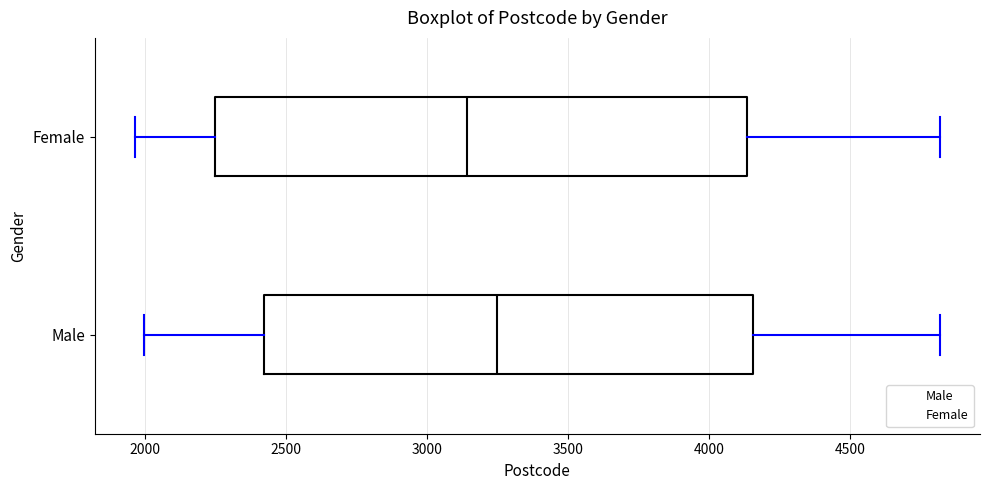

Reading bottom to top, transcribe this box plot: for each box, give where its median line is, the range the box spans, and where its two whiskers end, as read against the x-axis. The values are not printed on the chart, so give them approximately, as read against the axis.

Male: median 3250, box 2400 to 4150, whiskers 2000 to 4800
Female: median 3150, box 2250 to 4150, whiskers 1950 to 4800